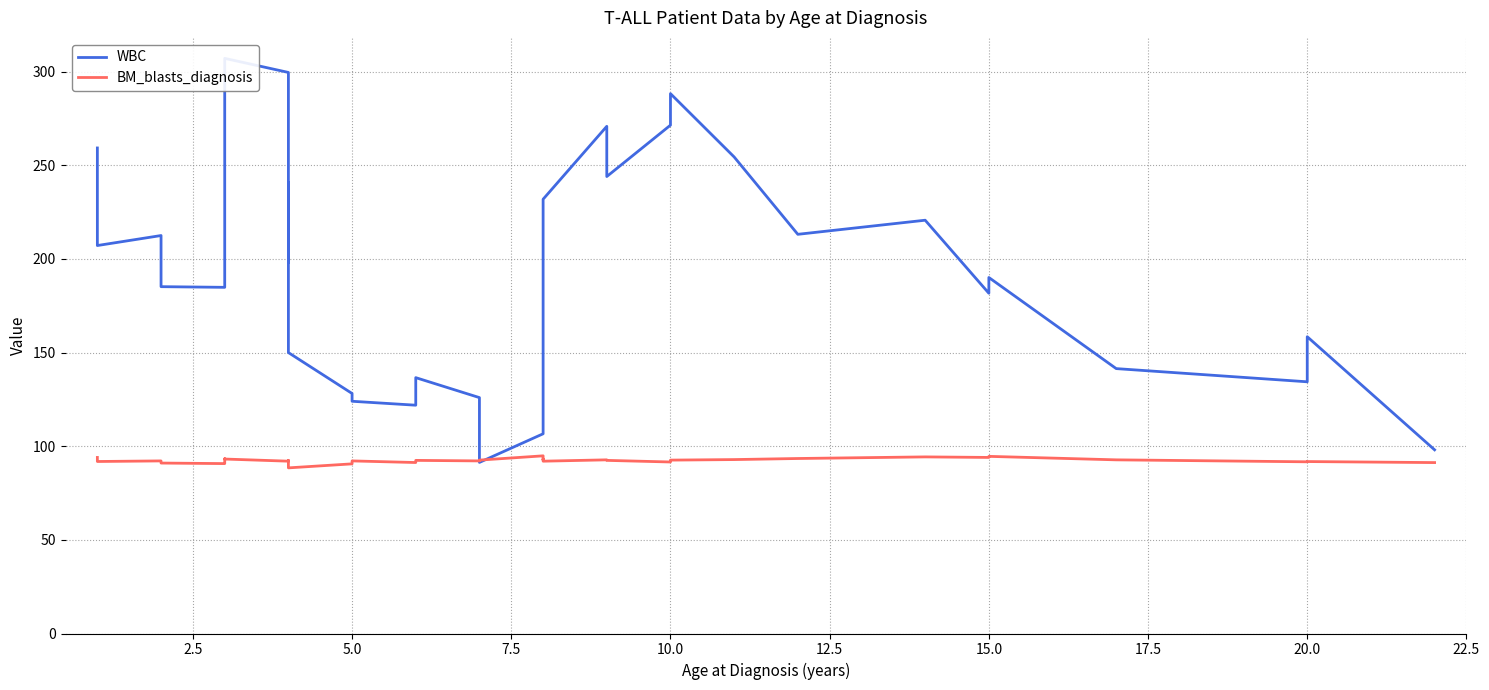

What are all the series names shown in the legend?

WBC, BM_blasts_diagnosis